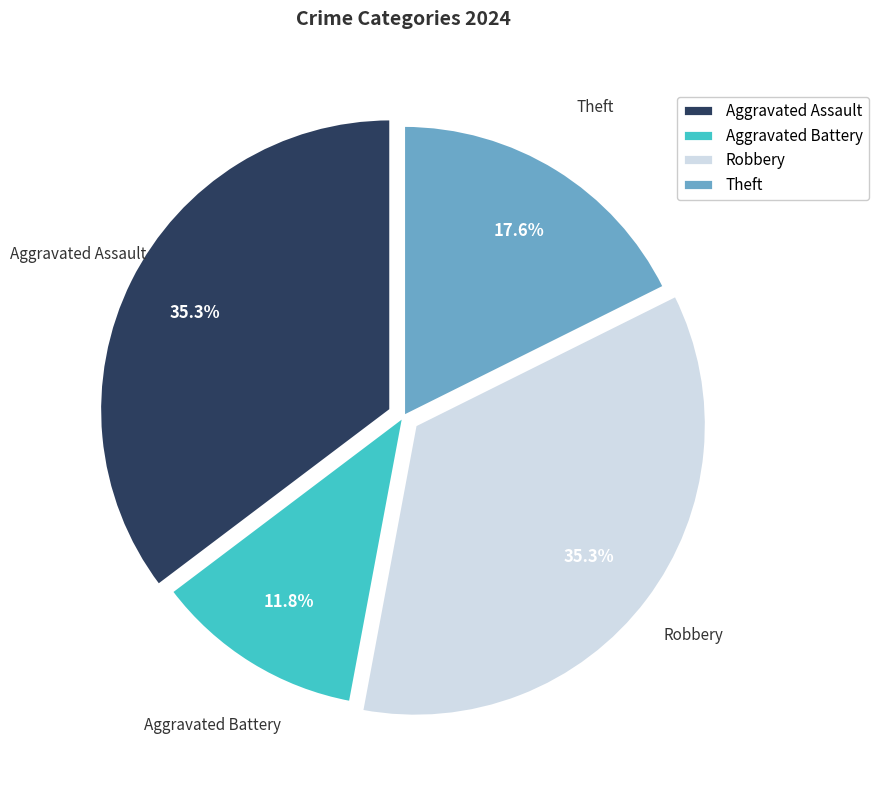

The Aggravated Assault slice represents 43% of the pie. True or false?

False